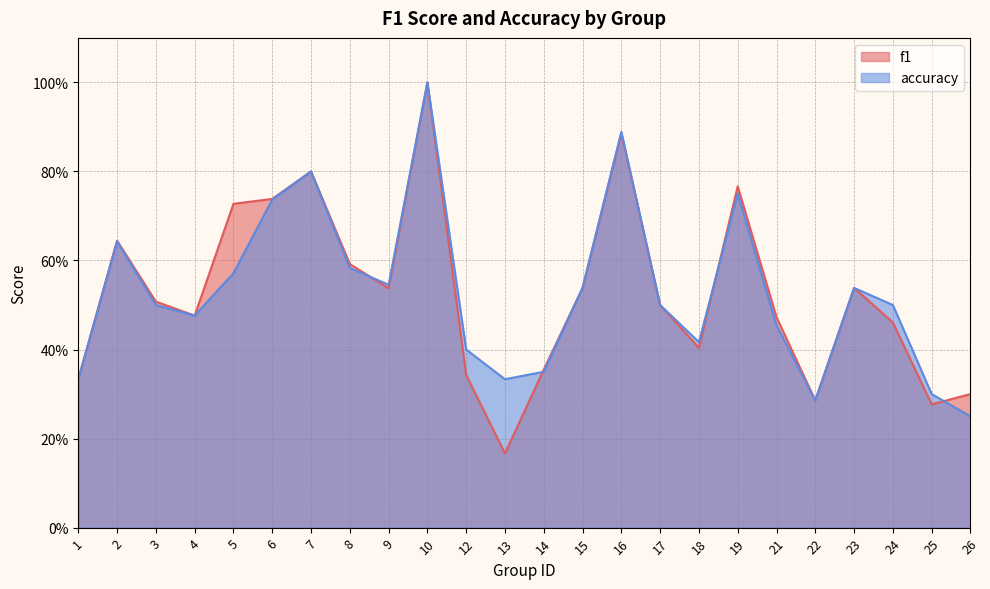

What is the average value of the f1 series?

0.5